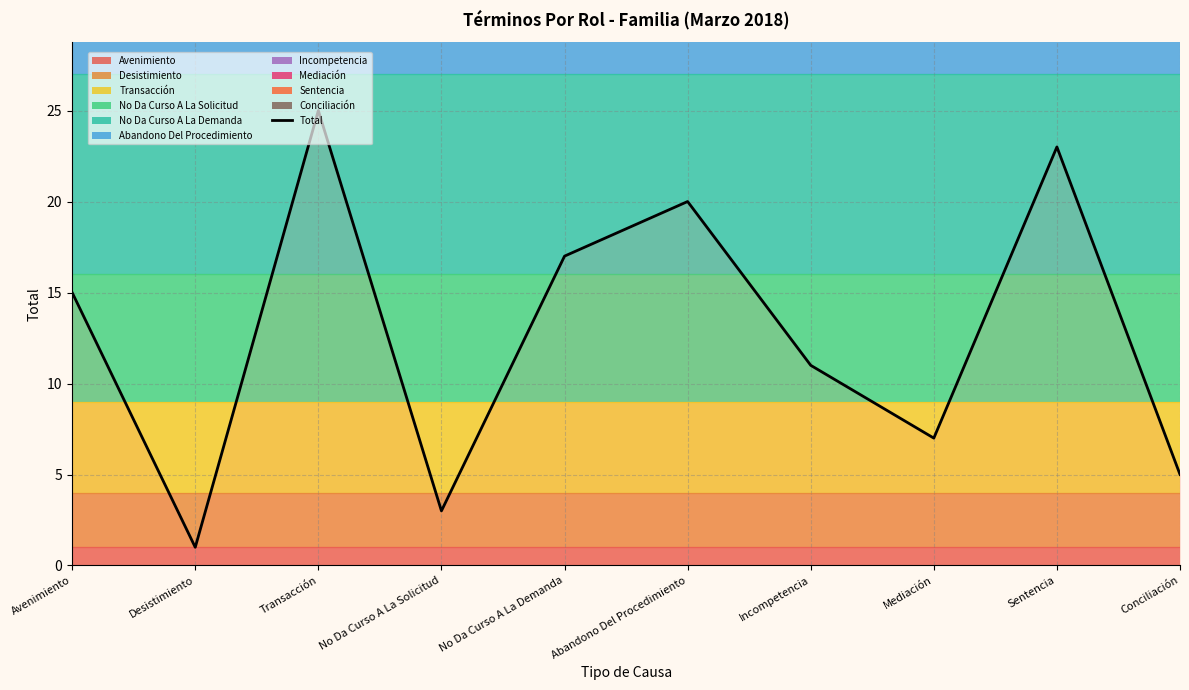

Which category has the lowest value across all series?

Desistimiento